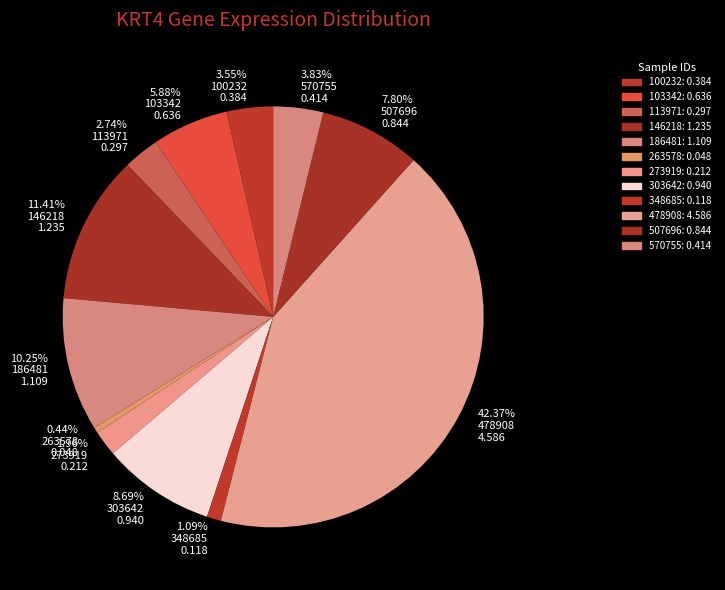

To the nearest percent, what is the average slice percentage?

8%